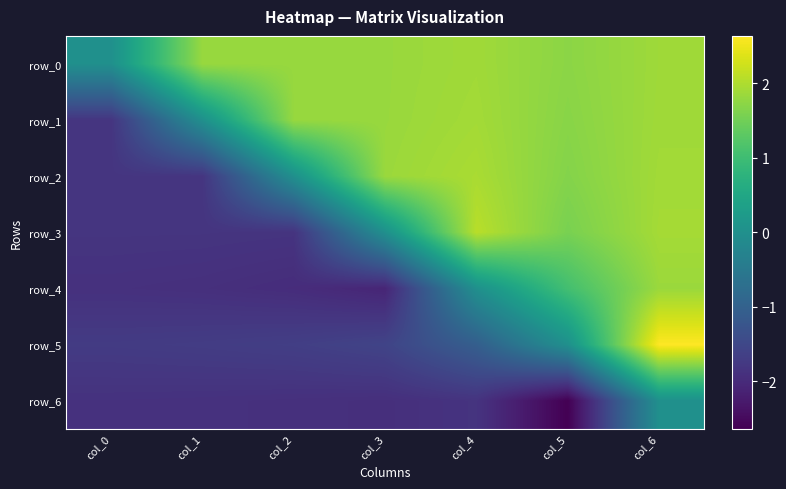

Which has a higher value, col_0 or col_1?

col_1